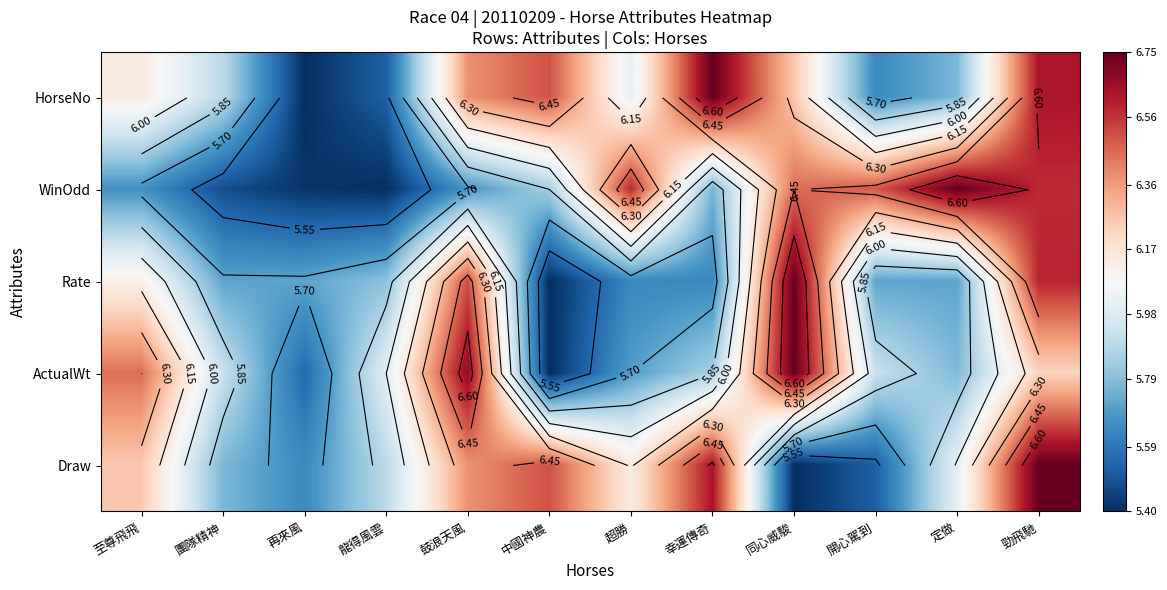

What is the difference between the highest and lowest values at 同心威駿?

1.3